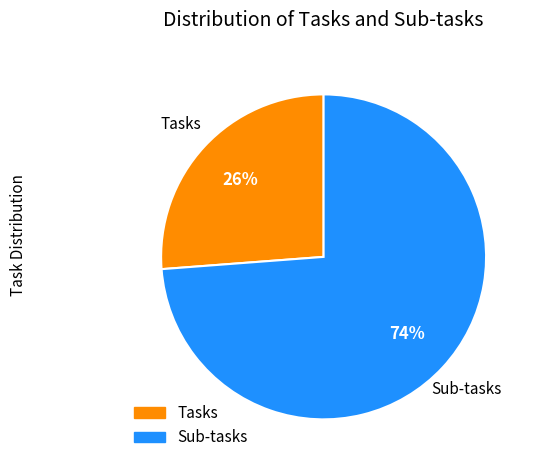

Is Sub-tasks the majority of the pie?

Yes